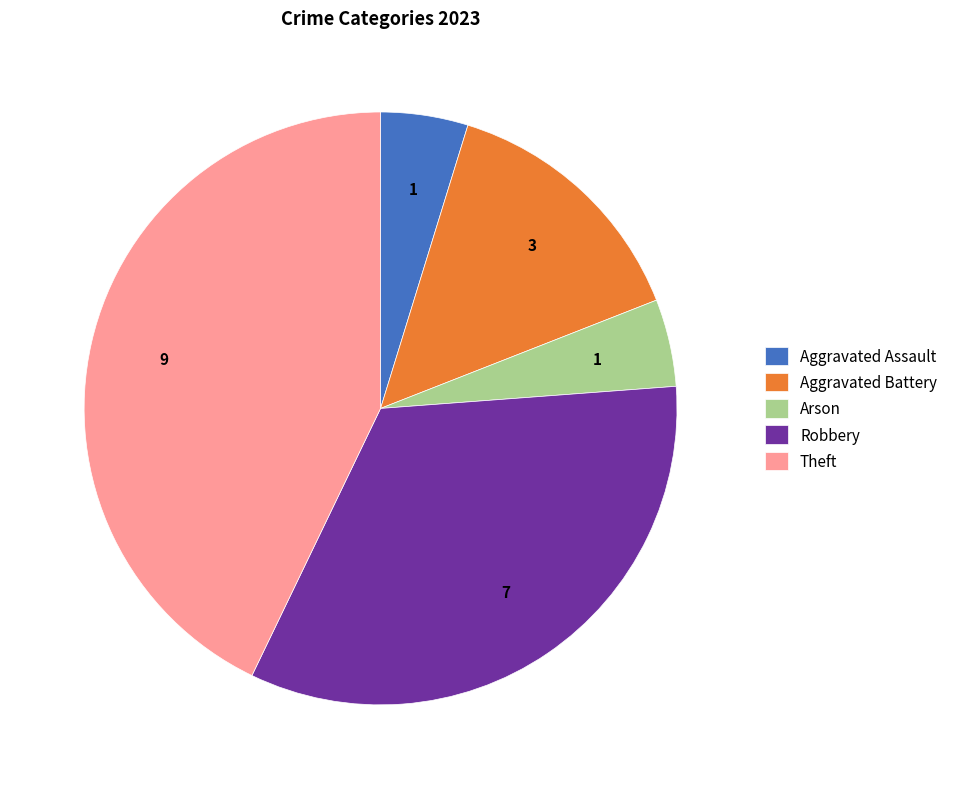

Combined, do Aggravated Assault and Arson account for over 50%?

No